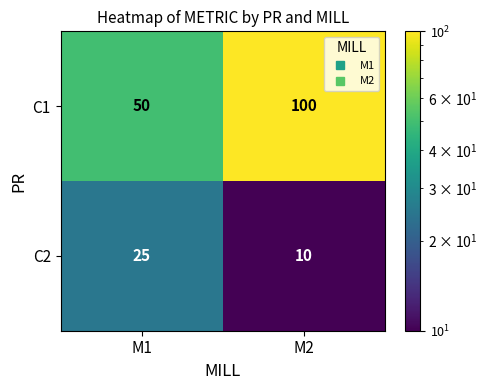

At which category does the chart reach its minimum across all series?

M2